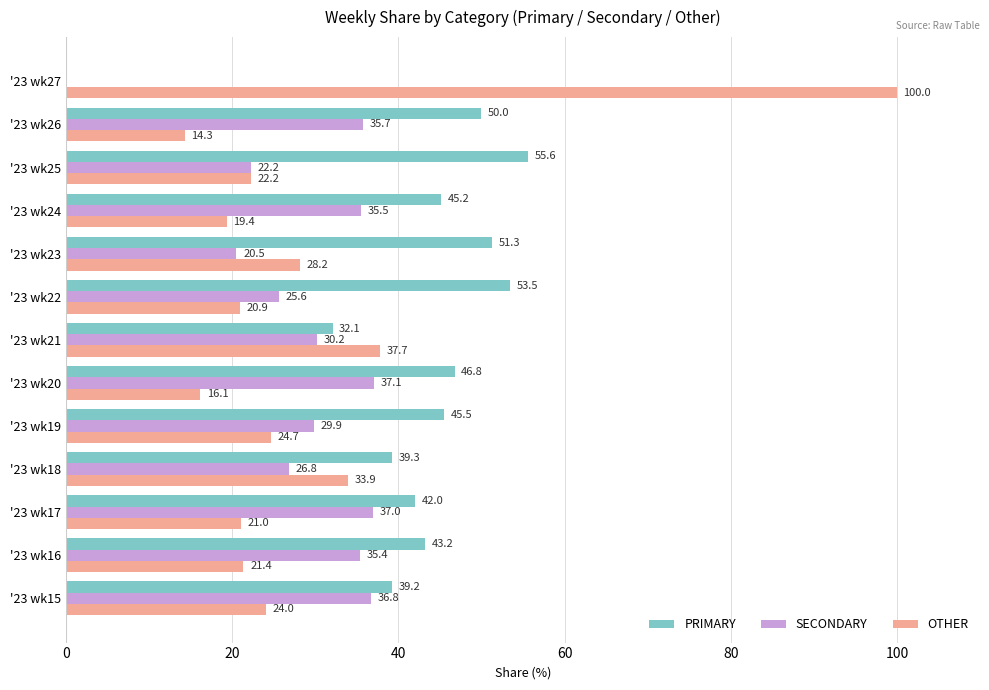

The value of OTHER at '23 wk19 is 24.7. True or false?

True